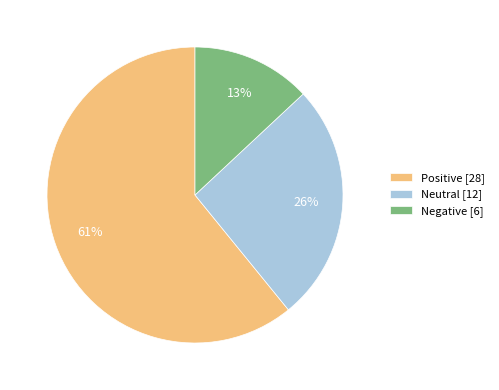

Combined, do Neutral [12] and Positive [28] account for over 50%?

Yes